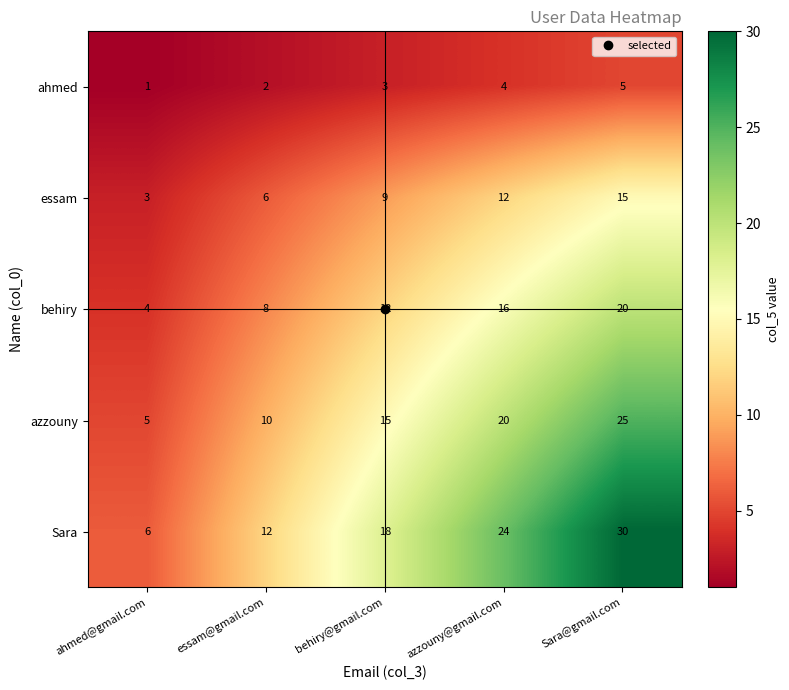

Between azzouny@gmail.com and Sara@gmail.com, which series saw the biggest shift?

Sara